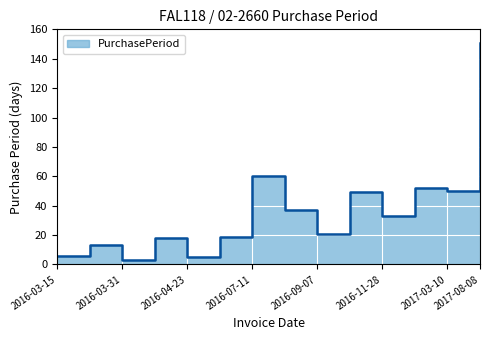

Count the number of data series in this chart.

1